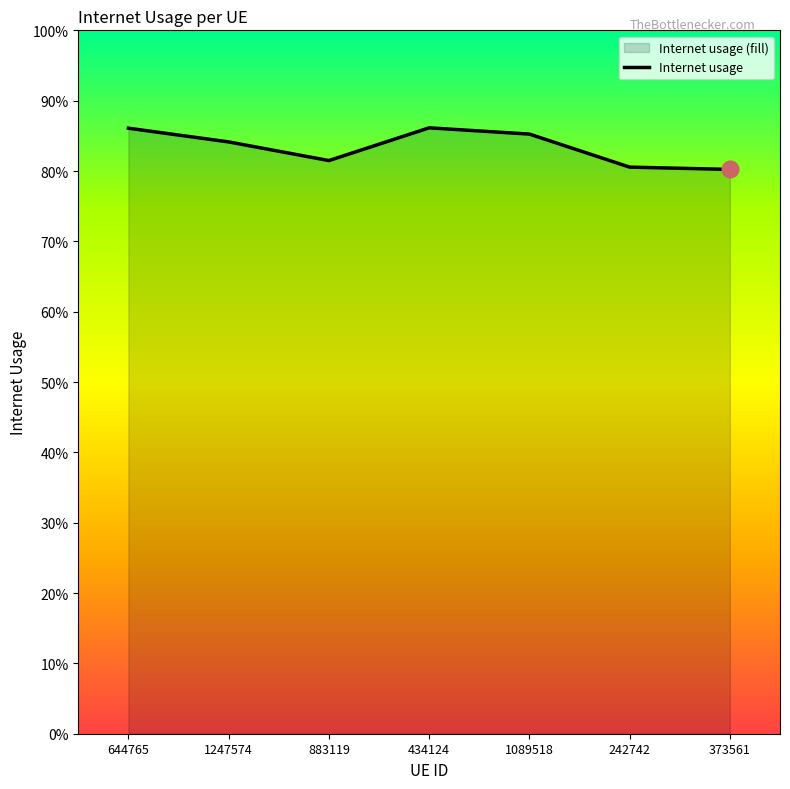

Between 883119 and 373561, which is larger?

883119